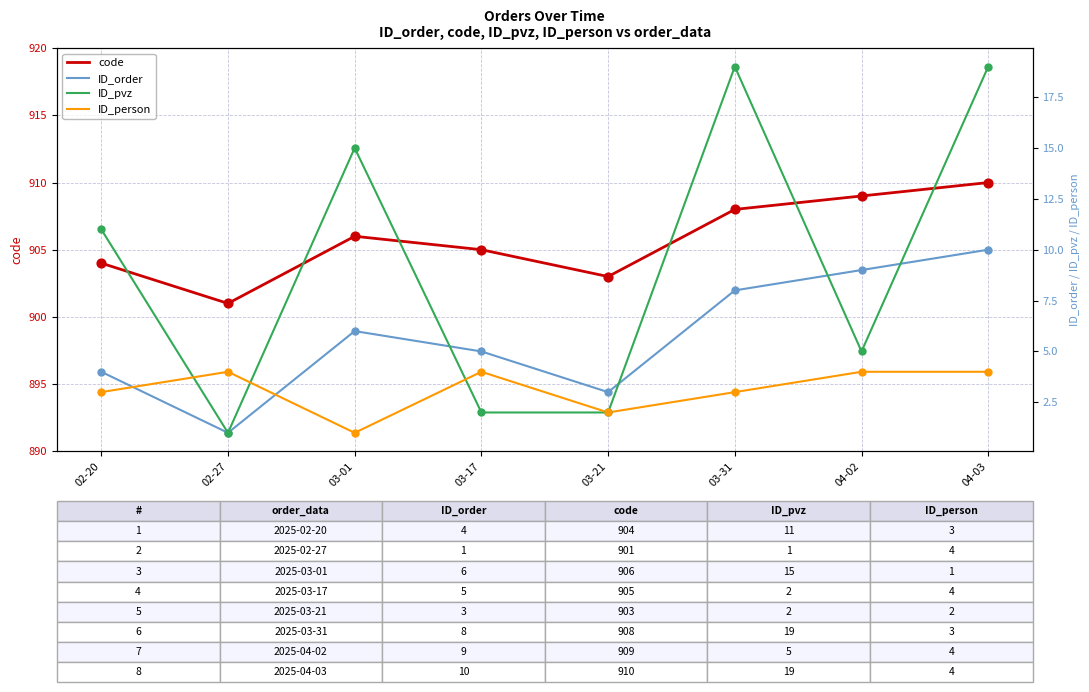

Is the value of code at 03-31 greater than the value of ID_pvz at 03-17?

Yes